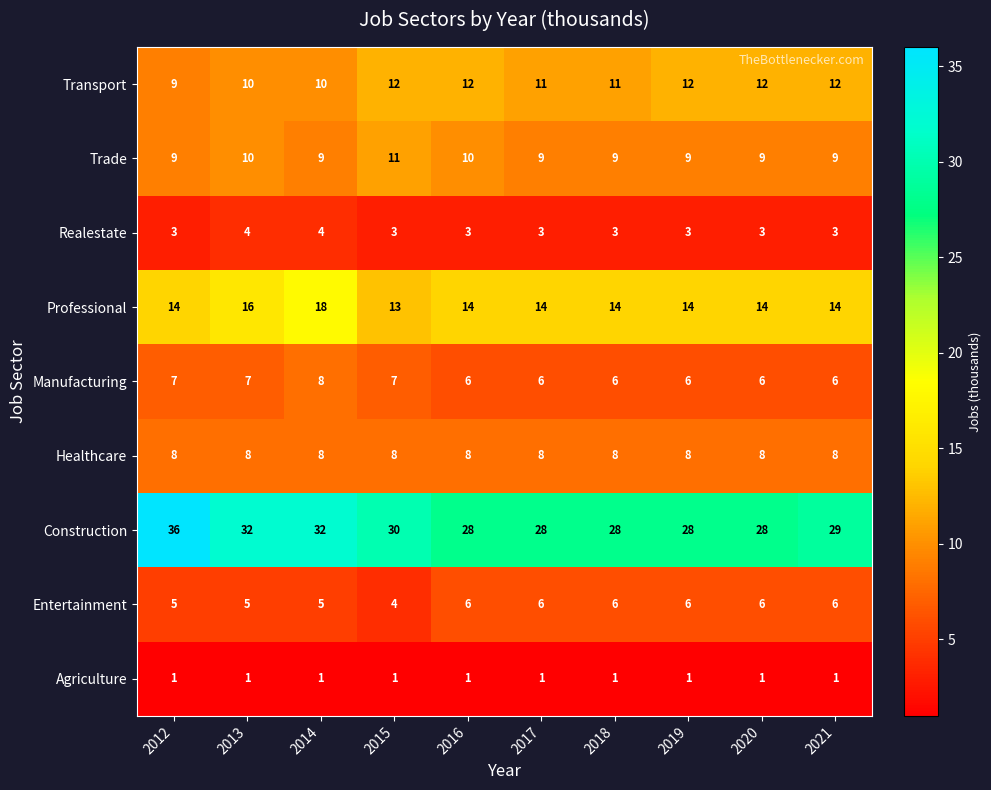

Which series changed the most between 2012 and 2017?

Construction